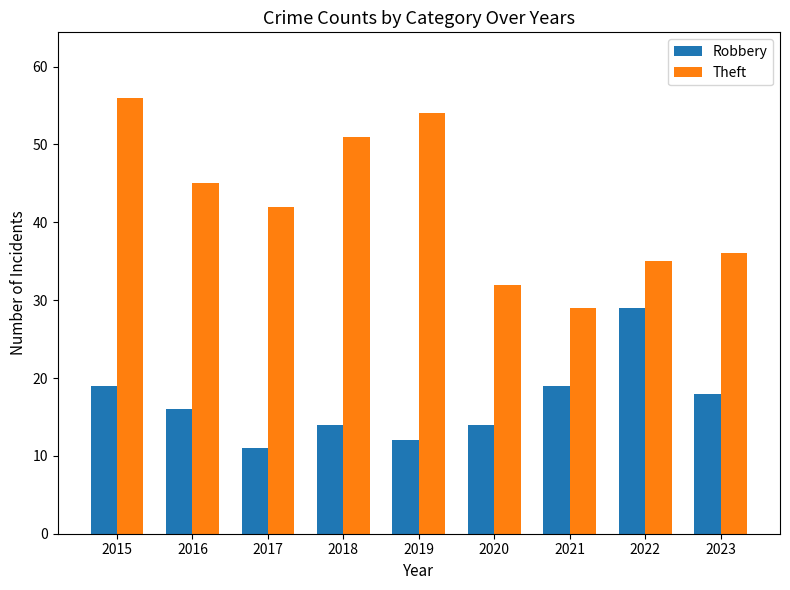

What is the value of the Robbery bar at the 3rd from the left?

11